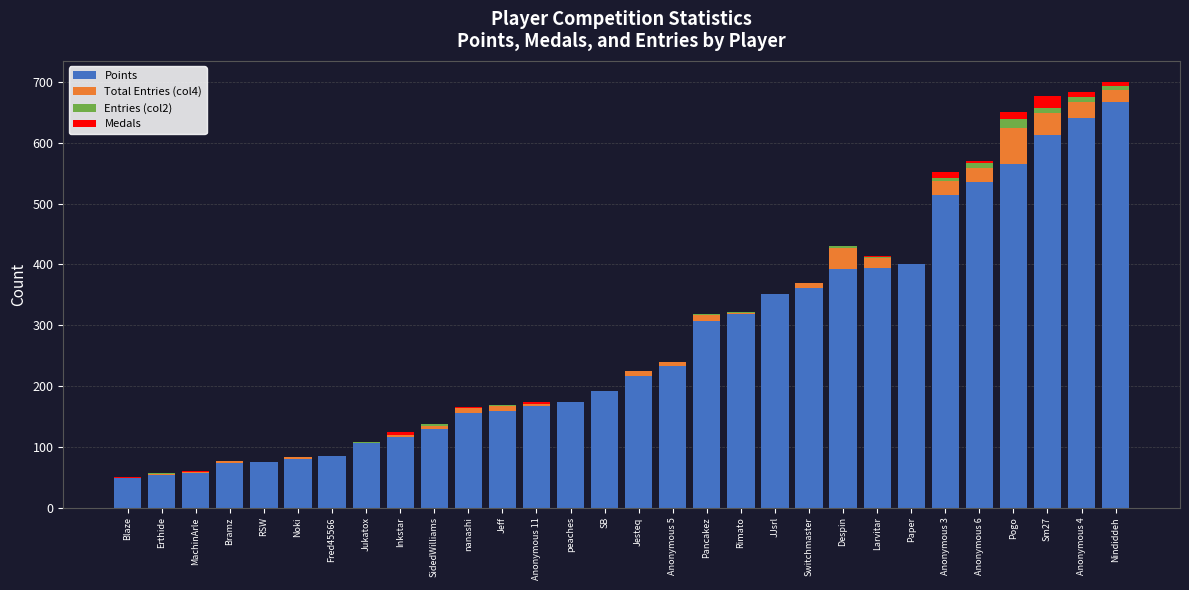

Count the number of categories in the chart.

30